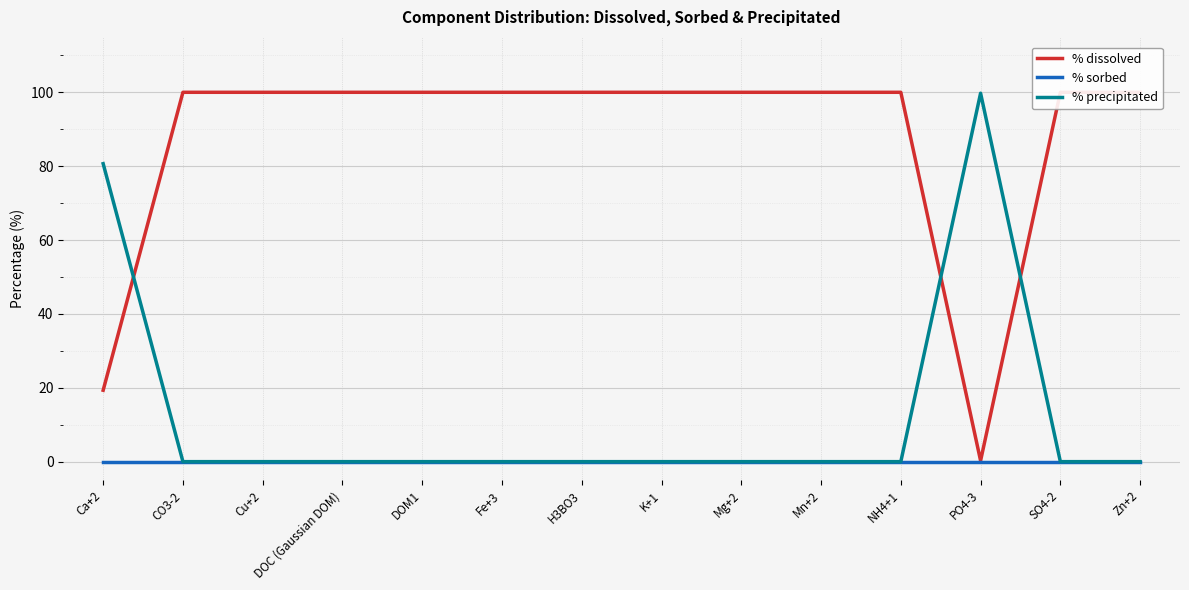

Which has a higher value, PO4-3 or DOM1?

DOM1